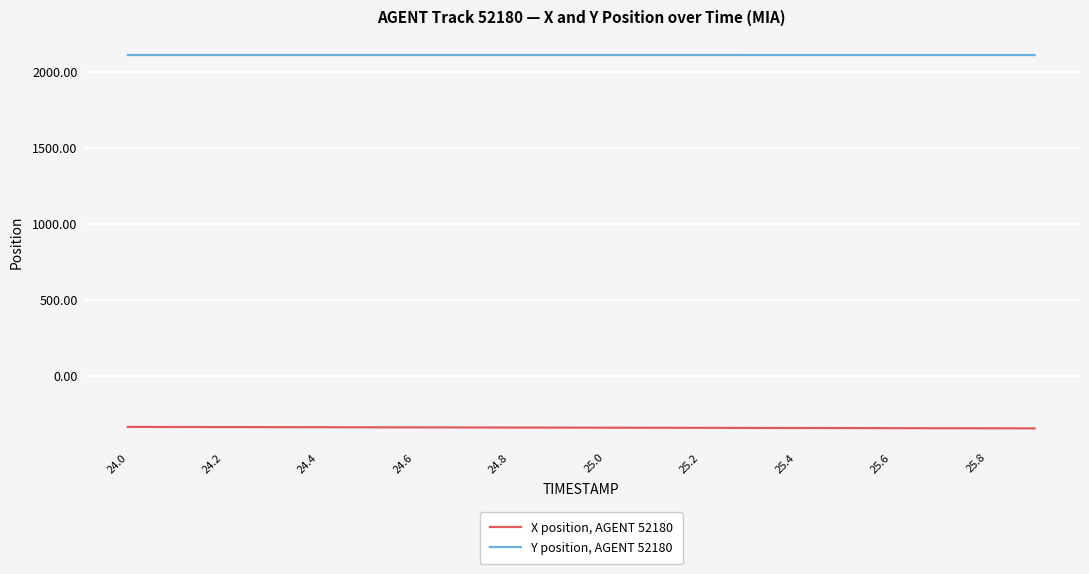

True or false: Y position, AGENT 52180 and X position, AGENT 52180 intersect in this chart.

False